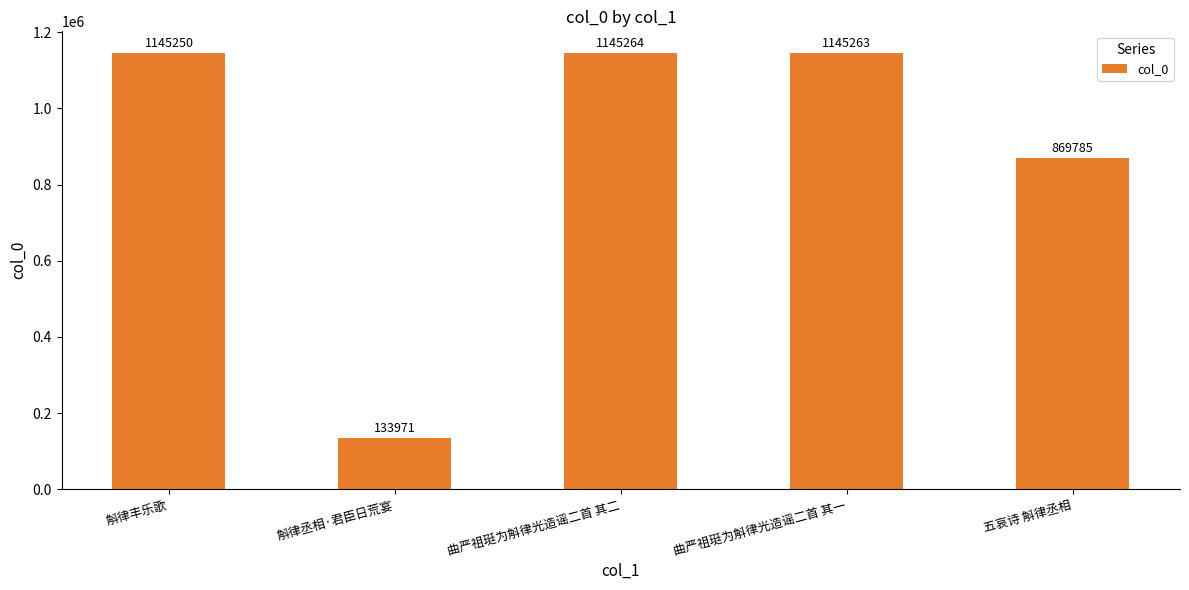

Between 五哀诗 斛律丞相 and 斛律丞相·君臣日荒宴, which is larger?

五哀诗 斛律丞相